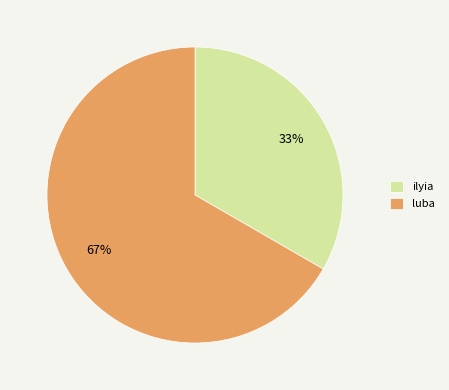

What percentage is the ilyia slice, to the nearest percent?

33%